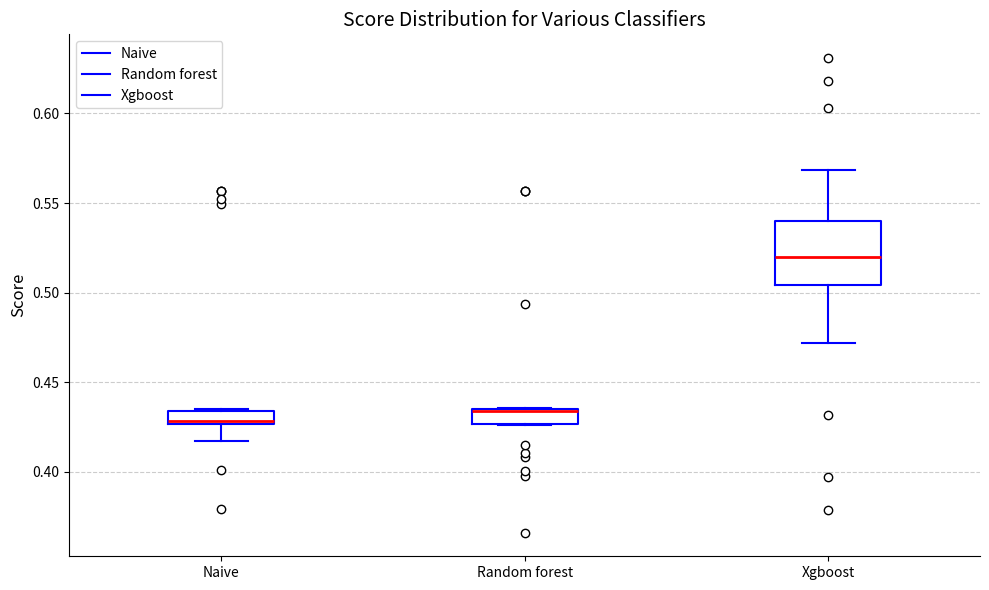

Comparing the boxes themselves (not the whiskers), which one is the tallest?

Xgboost